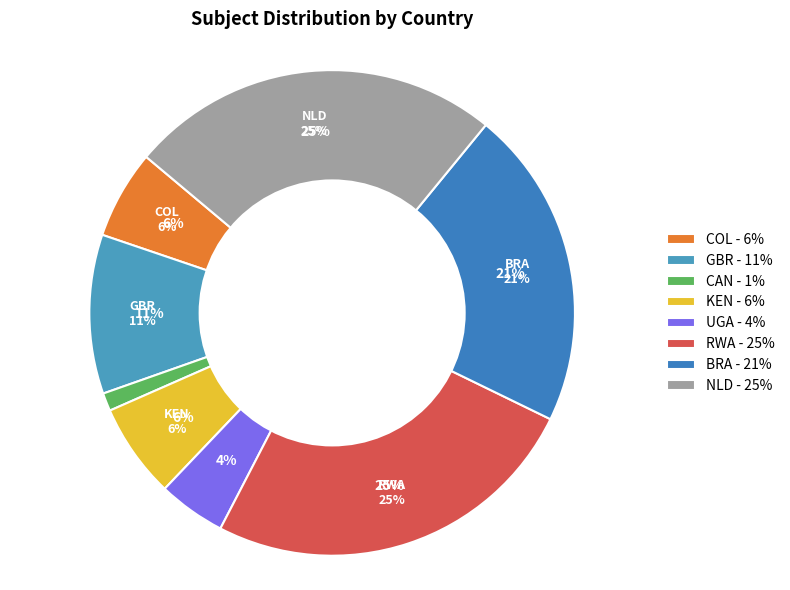

What portion of the pie excludes NLD?

75.2%